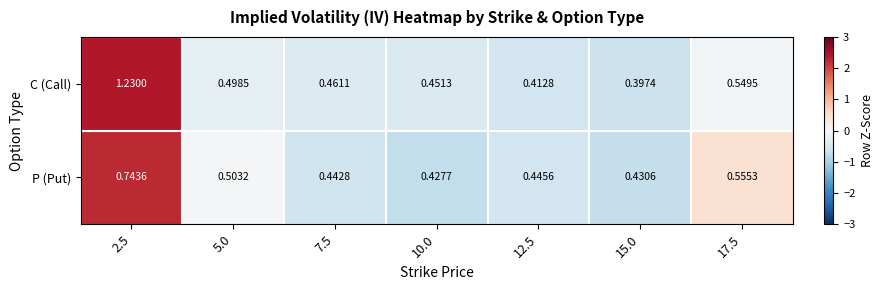

Between 2.5 and 17.5, which series saw the biggest shift?

C (Call)